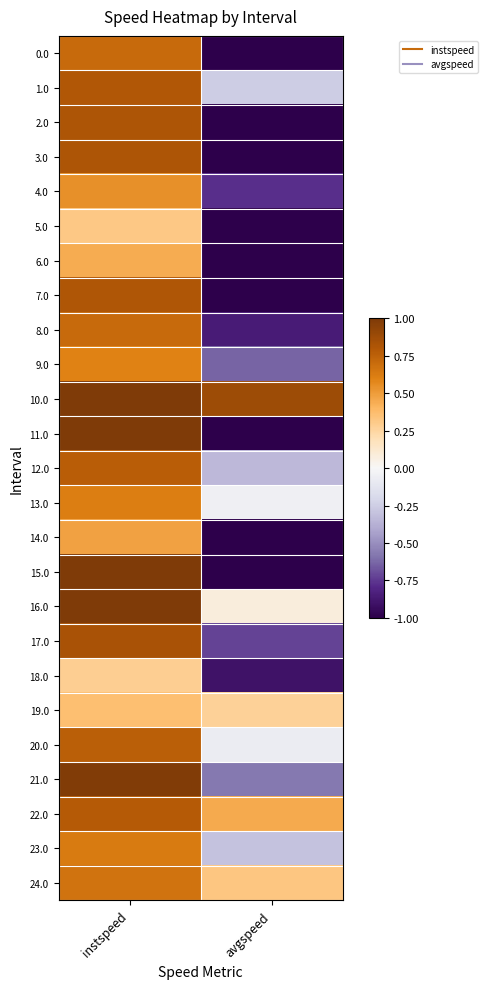

How many data points does each series have?

2